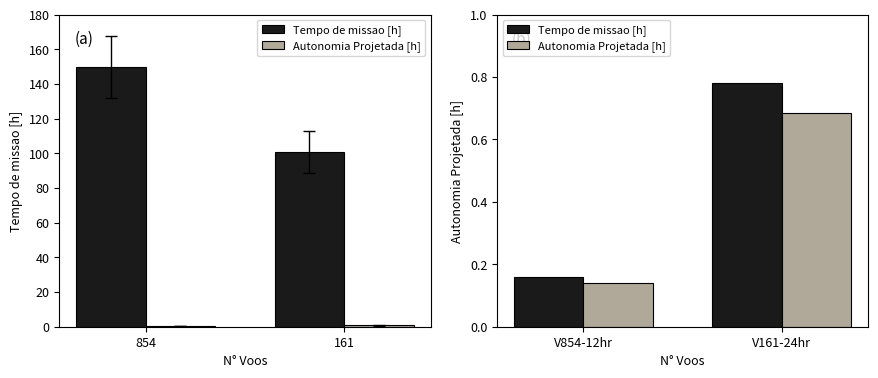

At which label does Autonomia Projetada [h] reach its peak?

V161-24hr